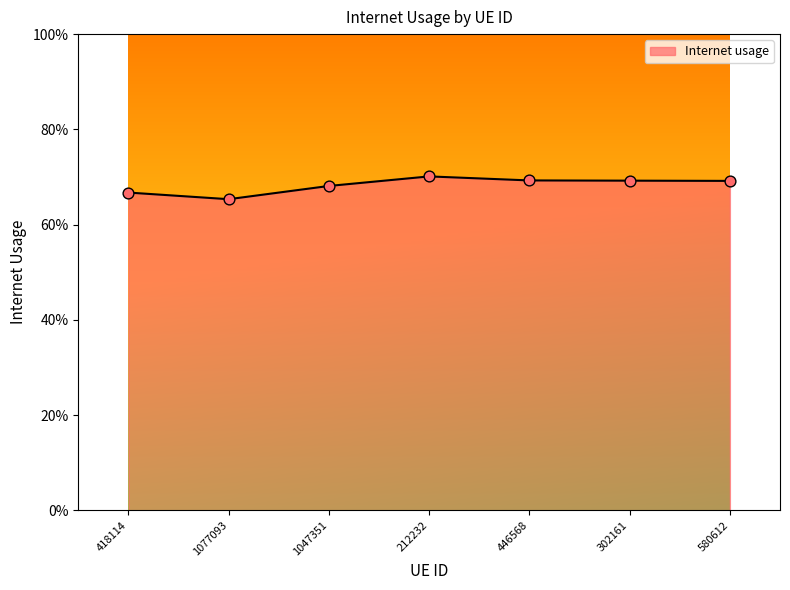

Is this an area chart (filled region under the line)?

Yes